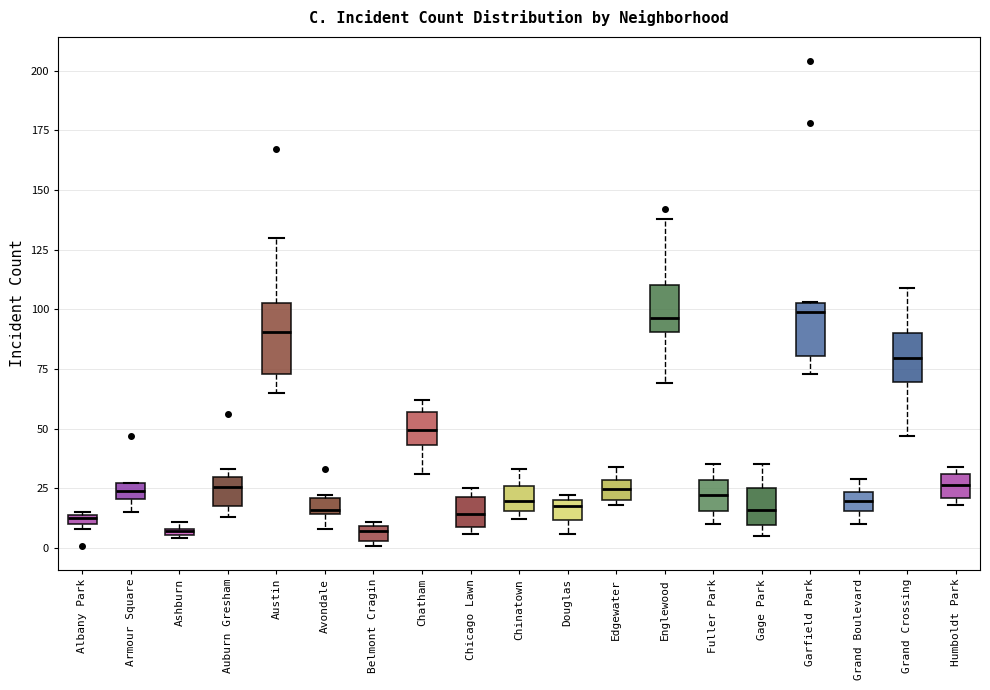

Comparing the boxes themselves (not the whiskers), which one is the tallest?

Austin